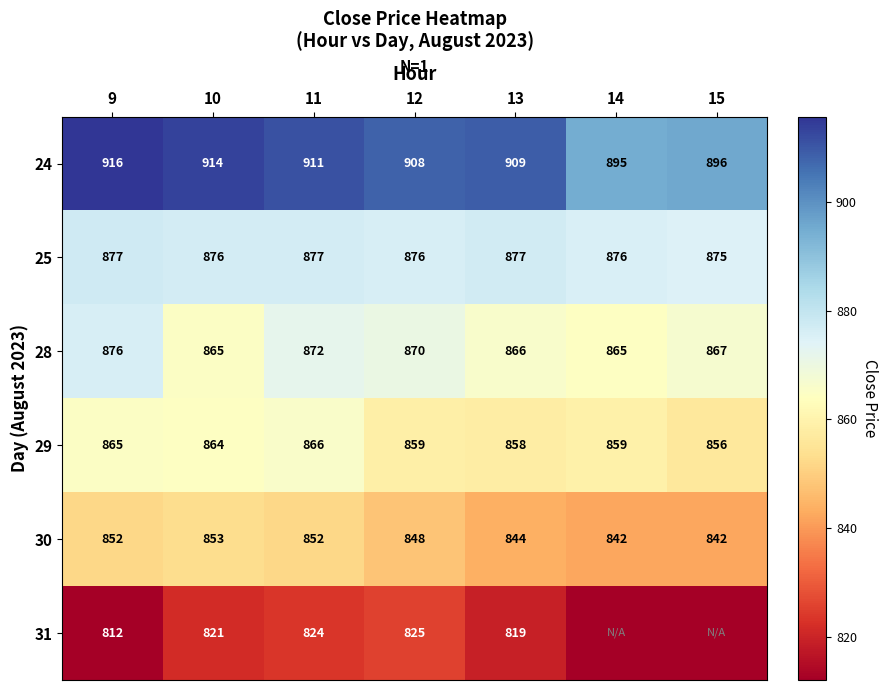

At which label is 24 closest to 905?

12